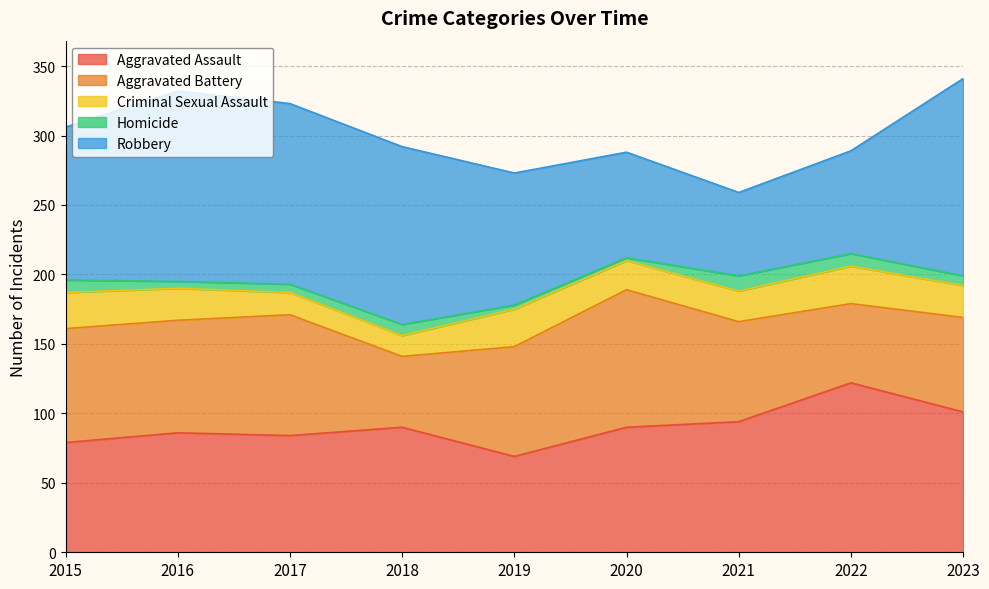

In Aggravated Battery, how many points are lower than both neighbors (excluding endpoints)?

3